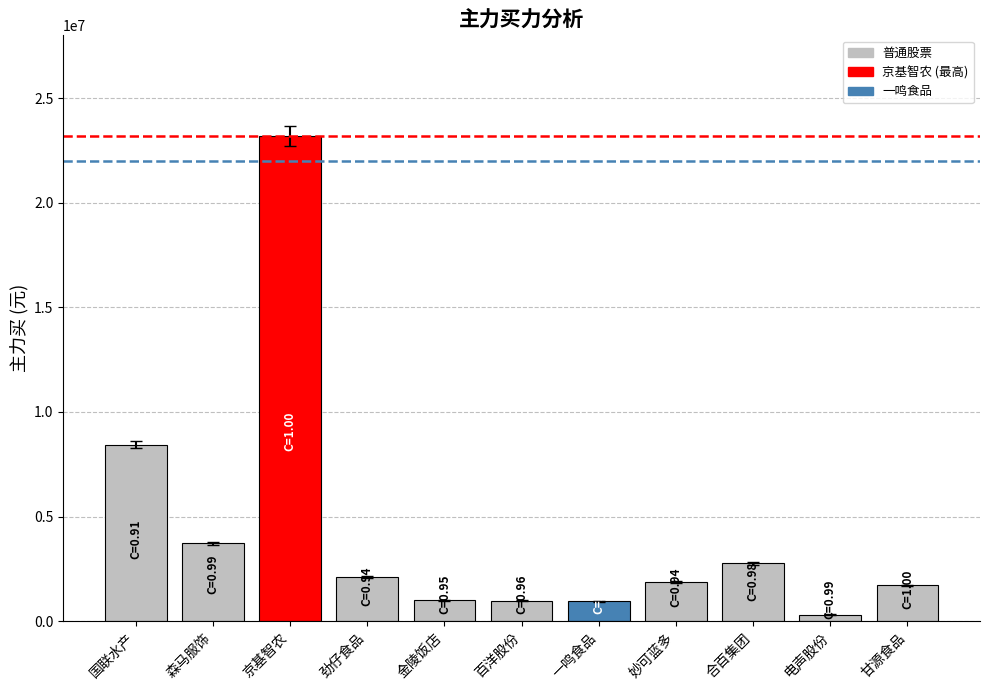

Is it true that the value at 国联水产 is 4783425.8?

False